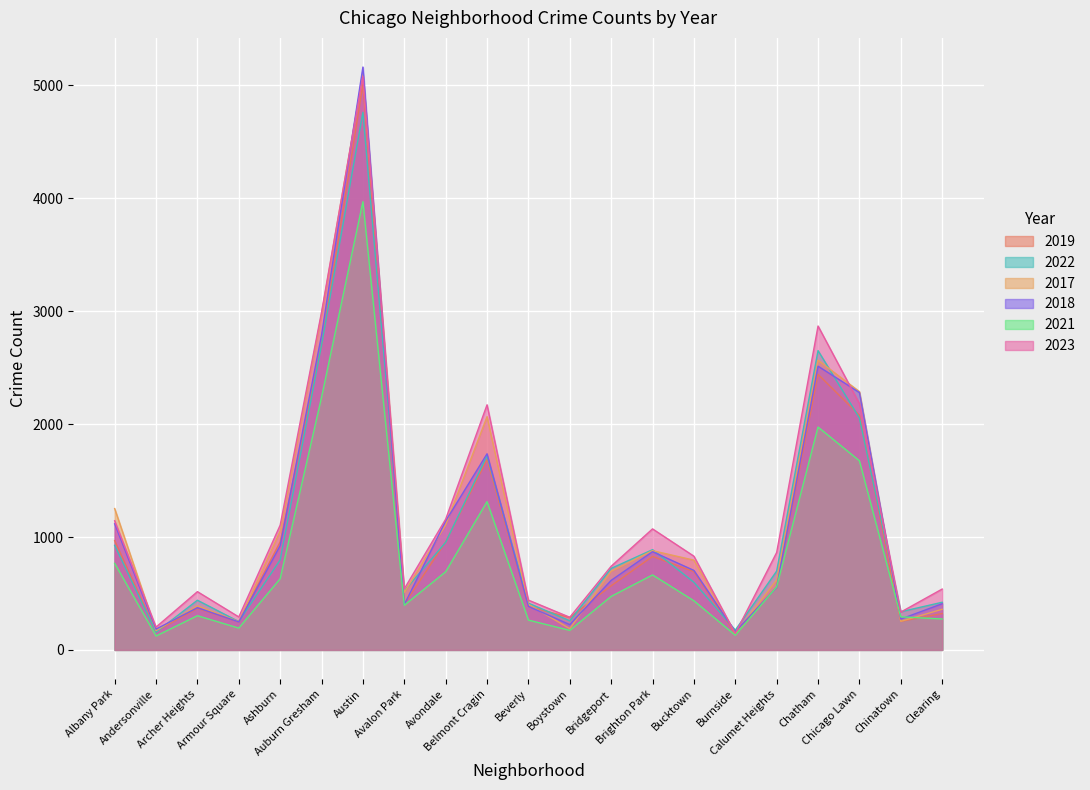

What is the average value of the 2022 series?

1069